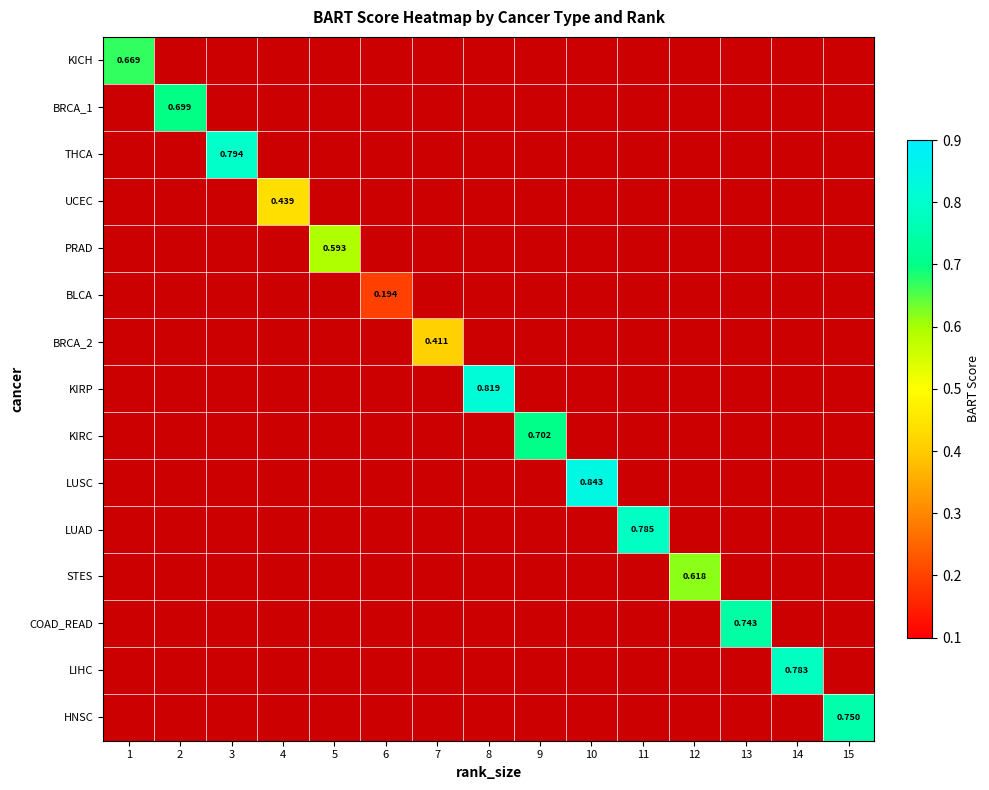

Which has a higher value, 5 or 13?

13